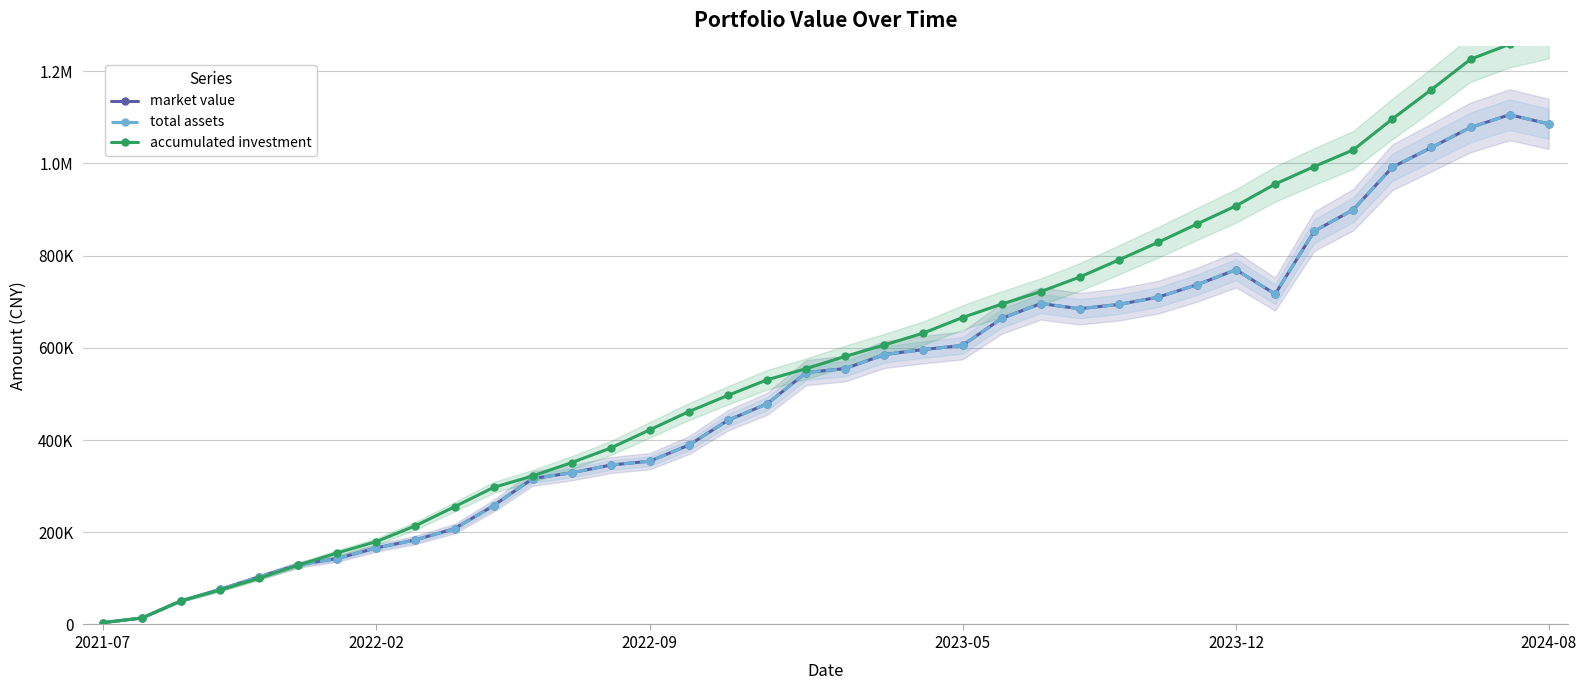

What is the difference between the accumulated investment values at 11 and 8?

108052.6